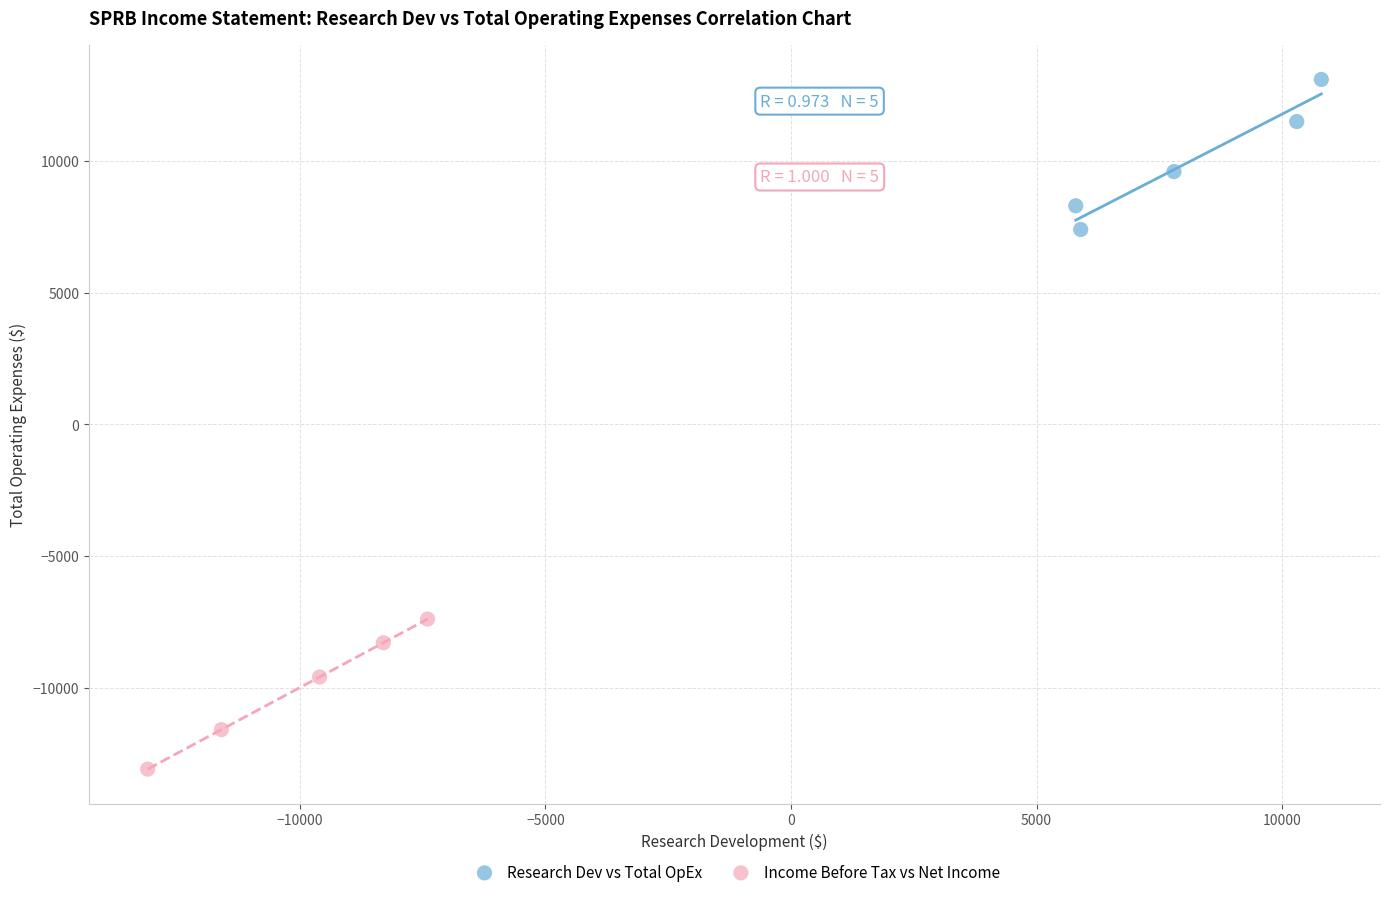

Which series contains the highest Y value?

Research Dev vs Total OpEx